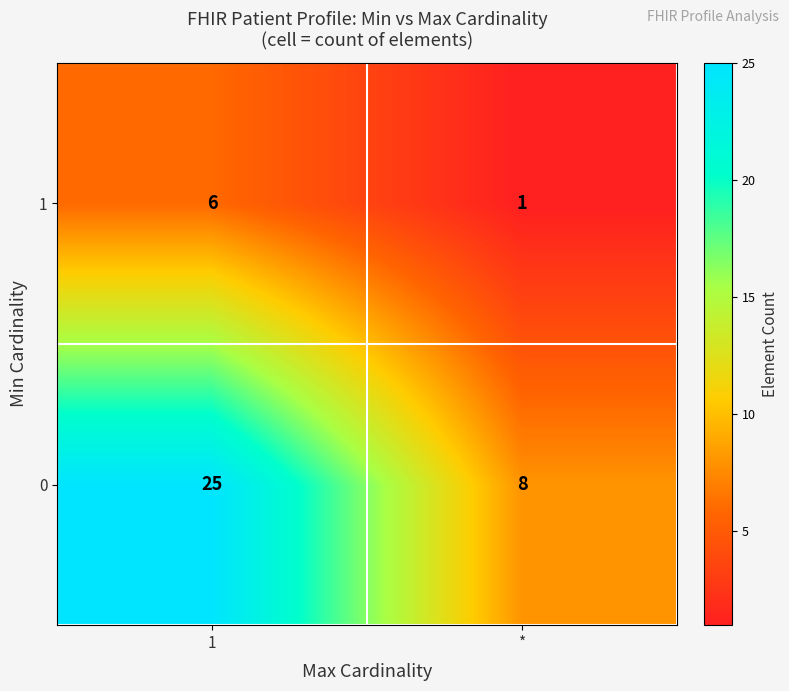

True or false: 0 has a value of 8 at *.

True